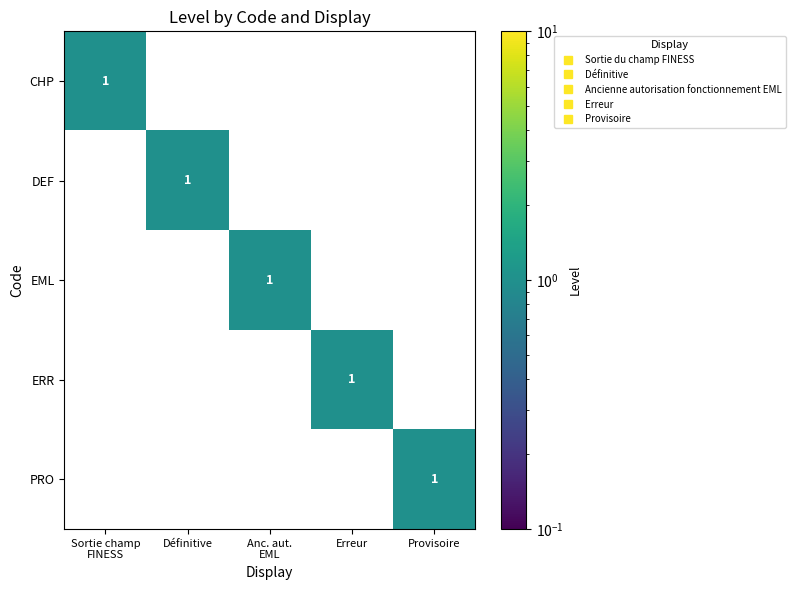

Rank the categories by EML value from highest to lowest.

Anc. aut. EML, Sortie champ FINESS, Définitive, Erreur, Provisoire